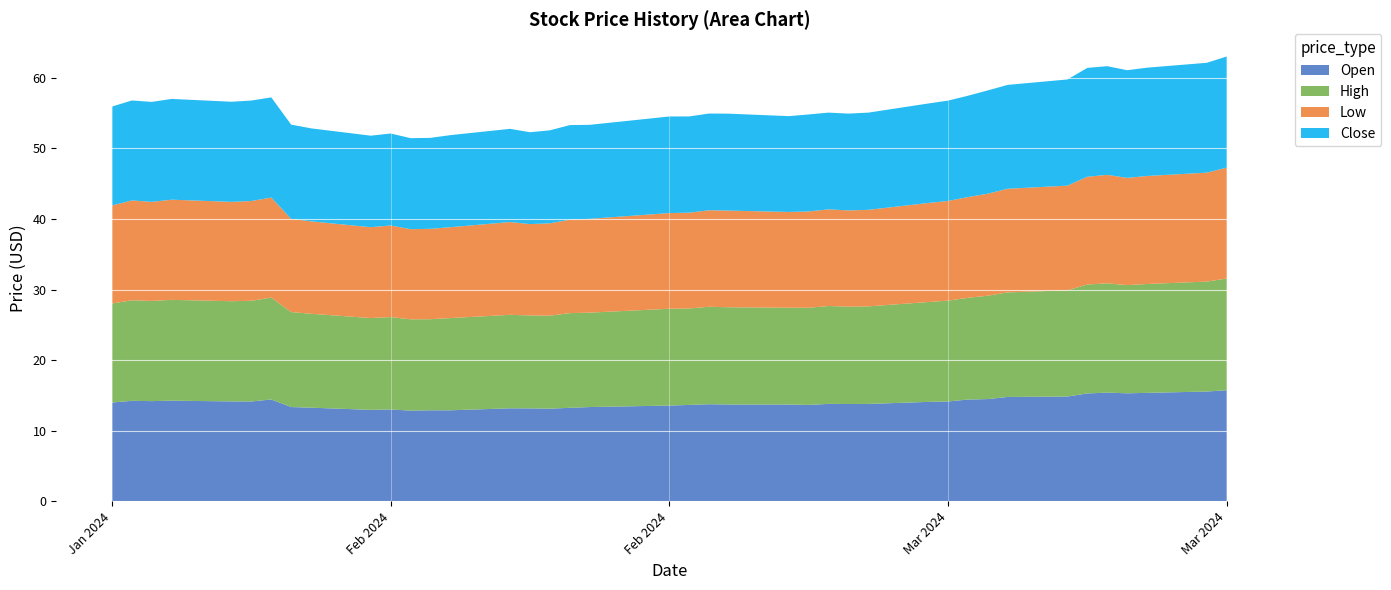

Reading left to right, extract all data points from this chart.

Open: 2024-01-23=14.0	2024-01-24=14.2	2024-01-25=14.2	2024-01-26=14.2	2024-01-29=14.1	2024-01-30=14.1	2024-01-31=14.4	2024-02-01=13.4	2024-02-02=13.3	2024-02-05=12.9	2024-02-06=13.0	2024-02-07=12.9	2024-02-08=12.9	2024-02-09=12.9	2024-02-12=13.2	2024-02-13=13.2	2024-02-14=13.1	2024-02-15=13.2	2024-02-16=13.4	2024-02-20=13.6	2024-02-21=13.6	2024-02-22=13.8	2024-02-23=13.7	2024-02-26=13.7	2024-02-27=13.6	2024-02-28=13.8	2024-02-29=13.8	2024-03-01=13.8	2024-03-04=14.1	2024-03-05=14.1	2024-03-06=14.4	2024-03-07=14.5	2024-03-08=14.8	2024-03-11=14.8	2024-03-12=15.3	2024-03-13=15.4	2024-03-14=15.3	2024-03-15=15.4	2024-03-18=15.6	2024-03-19=15.7
High: 2024-01-23=14.0	2024-01-24=14.2	2024-01-25=14.2	2024-01-26=14.3	2024-01-29=14.2	2024-01-30=14.3	2024-01-31=14.4	2024-02-01=13.5	2024-02-02=13.3	2024-02-05=13.0	2024-02-06=13.1	2024-02-07=12.9	2024-02-08=12.9	2024-02-09=13.1	2024-02-12=13.2	2024-02-13=13.2	2024-02-14=13.2	2024-02-15=13.4	2024-02-16=13.4	2024-02-20=13.7	2024-02-21=13.7	2024-02-22=13.8	2024-02-23=13.8	2024-02-26=13.7	2024-02-27=13.8	2024-02-28=13.9	2024-02-29=13.8	2024-03-01=13.8	2024-03-04=14.1	2024-03-05=14.3	2024-03-06=14.4	2024-03-07=14.6	2024-03-08=14.8	2024-03-11=15.1	2024-03-12=15.4	2024-03-13=15.5	2024-03-14=15.3	2024-03-15=15.4	2024-03-18=15.6	2024-03-19=15.8
Low: 2024-01-23=13.9	2024-01-24=14.1	2024-01-25=14.0	2024-01-26=14.2	2024-01-29=14.1	2024-01-30=14.1	2024-01-31=14.2	2024-02-01=13.2	2024-02-02=13.1	2024-02-05=12.9	2024-02-06=13.0	2024-02-07=12.8	2024-02-08=12.8	2024-02-09=12.9	2024-02-12=13.1	2024-02-13=12.9	2024-02-14=13.1	2024-02-15=13.2	2024-02-16=13.3	2024-02-20=13.6	2024-02-21=13.6	2024-02-22=13.7	2024-02-23=13.7	2024-02-26=13.6	2024-02-27=13.6	2024-02-28=13.7	2024-02-29=13.6	2024-03-01=13.7	2024-03-04=14.0	2024-03-05=14.1	2024-03-06=14.3	2024-03-07=14.5	2024-03-08=14.7	2024-03-11=14.8	2024-03-12=15.3	2024-03-13=15.4	2024-03-14=15.2	2024-03-15=15.3	2024-03-18=15.4	2024-03-19=15.7
Close: 2024-01-23=14.0	2024-01-24=14.2	2024-01-25=14.2	2024-01-26=14.3	2024-01-29=14.2	2024-01-30=14.2	2024-01-31=14.2	2024-02-01=13.4	2024-02-02=13.2	2024-02-05=13.0	2024-02-06=13.0	2024-02-07=12.9	2024-02-08=12.9	2024-02-09=13.1	2024-02-12=13.2	2024-02-13=13.0	2024-02-14=13.2	2024-02-15=13.4	2024-02-16=13.3	2024-02-20=13.7	2024-02-21=13.6	2024-02-22=13.7	2024-02-23=13.7	2024-02-26=13.6	2024-02-27=13.8	2024-02-28=13.7	2024-02-29=13.7	2024-03-01=13.8	2024-03-04=14.1	2024-03-05=14.2	2024-03-06=14.4	2024-03-07=14.6	2024-03-08=14.7	2024-03-11=15.1	2024-03-12=15.4	2024-03-13=15.4	2024-03-14=15.3	2024-03-15=15.4	2024-03-18=15.6	2024-03-19=15.8